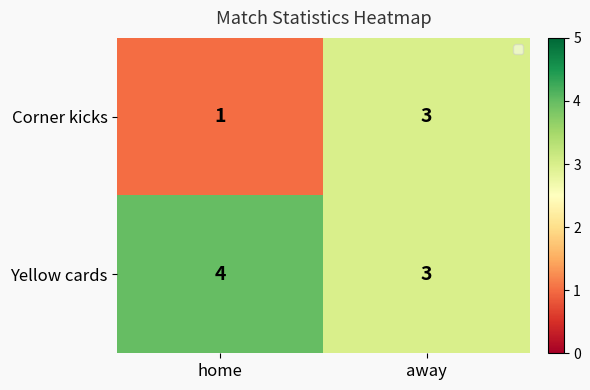

What is the spread (max minus min) of values at home?

3